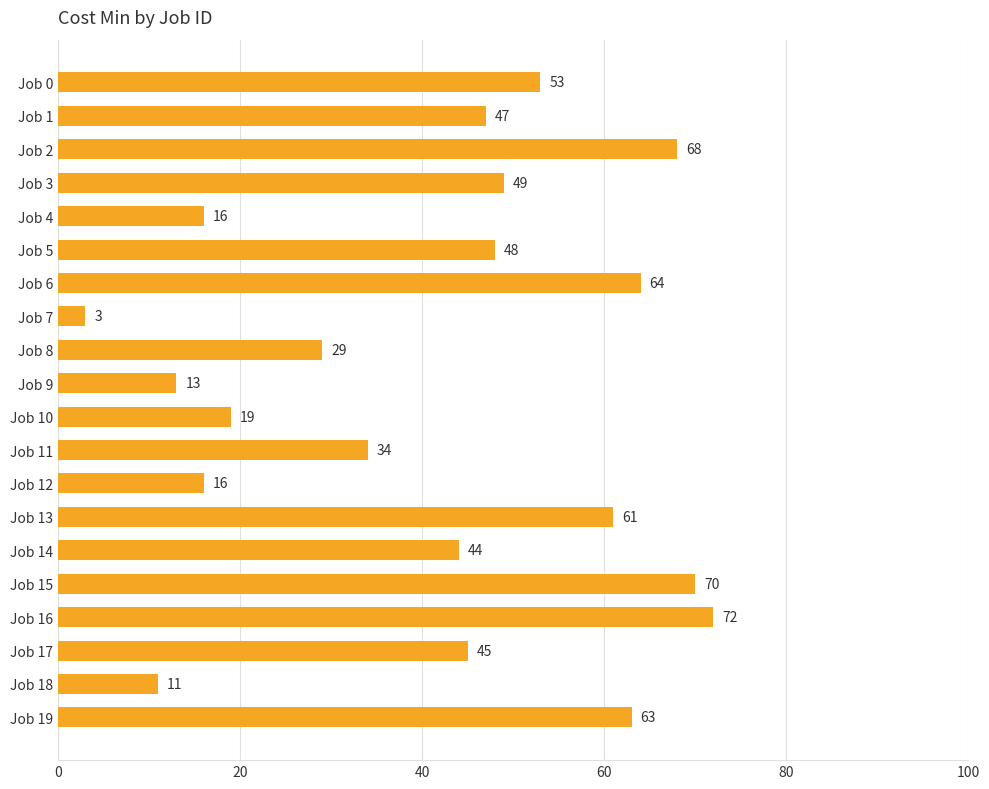

How many values are below 47?

10